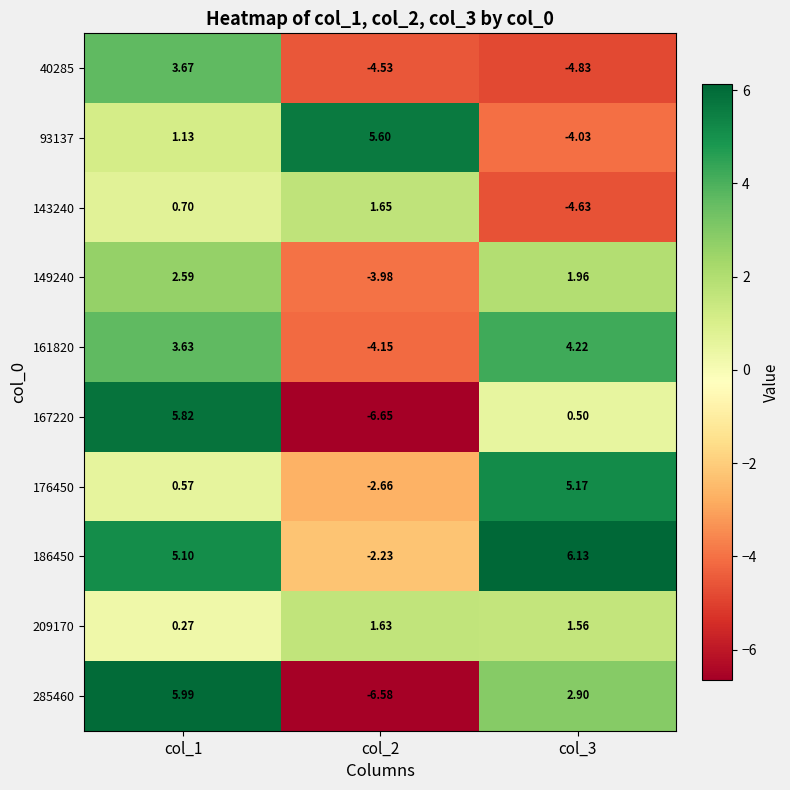

Is the value of 161820 at col_1 greater than the value of 143240 at col_1?

Yes